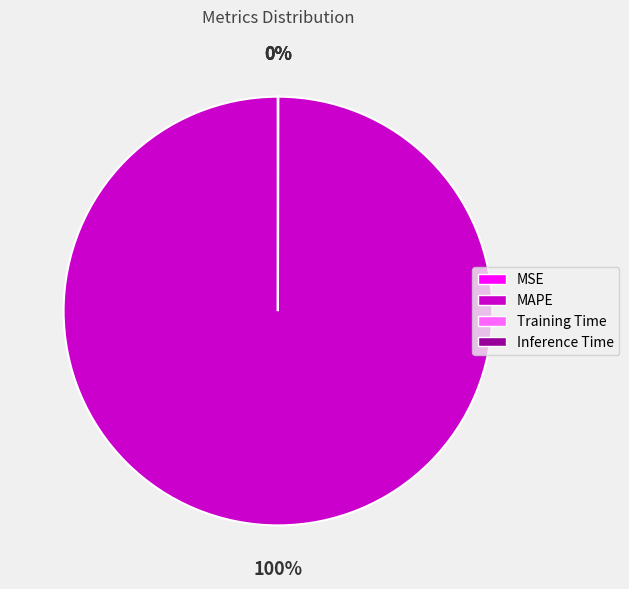

What is the largest slice in the pie chart?

MAPE